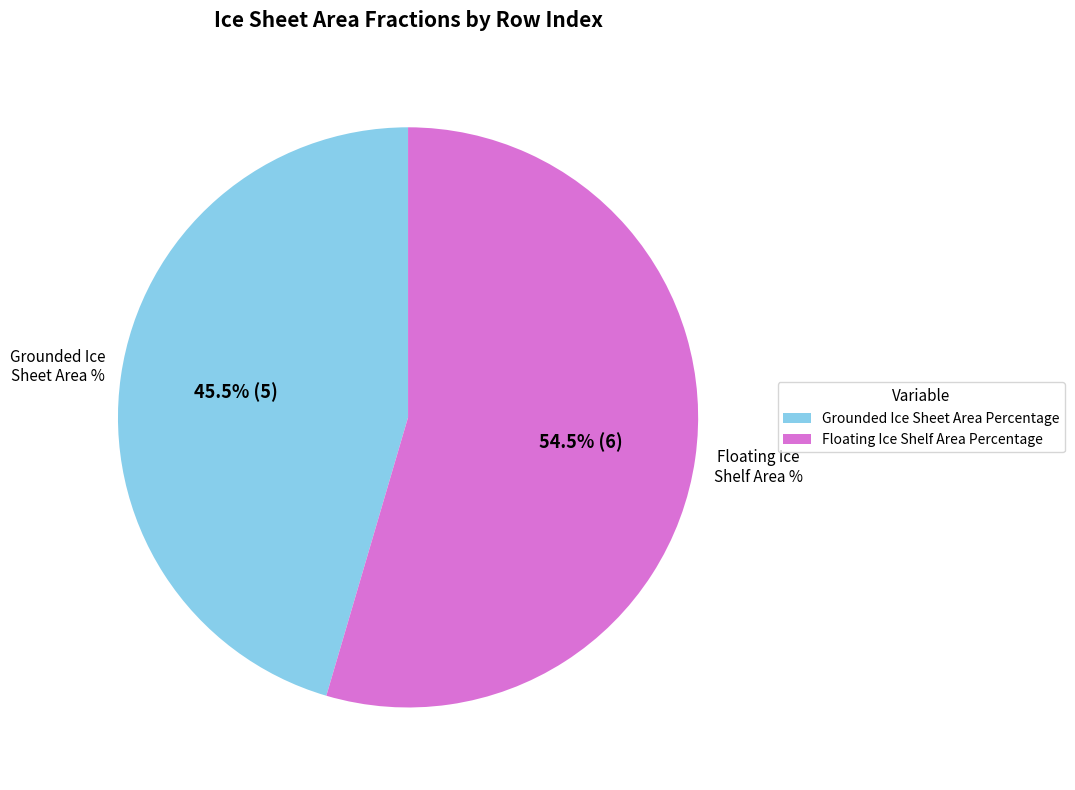

Is Floating Ice Shelf Area Percentage the majority of the pie?

Yes